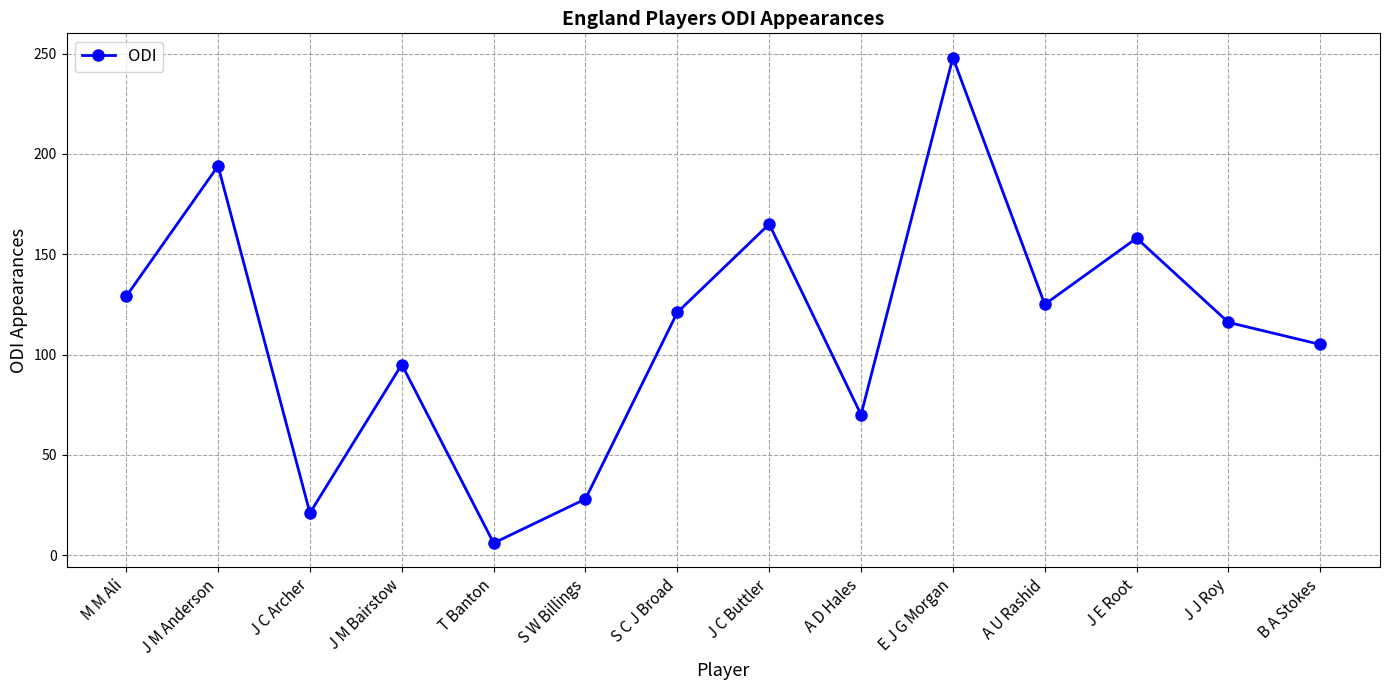

At which category does the chart reach its minimum across all series?

T Banton